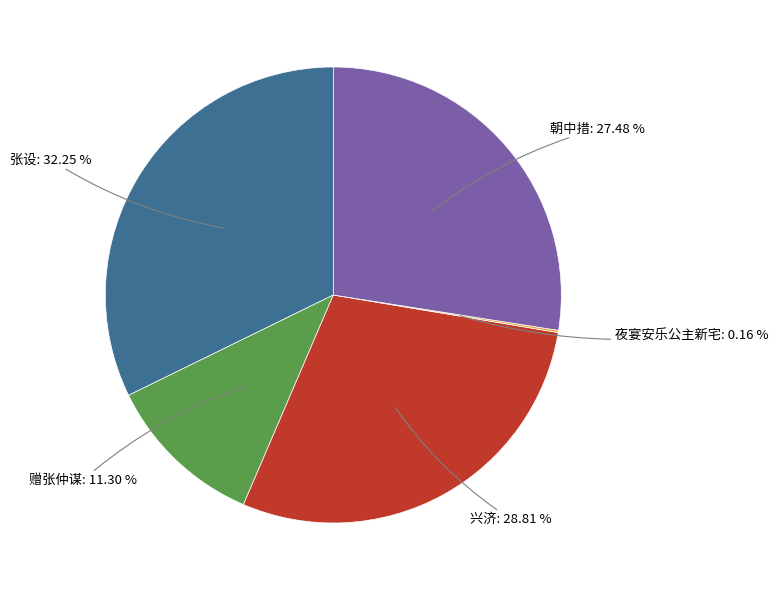

To the nearest percent, what is the average slice percentage?

20%